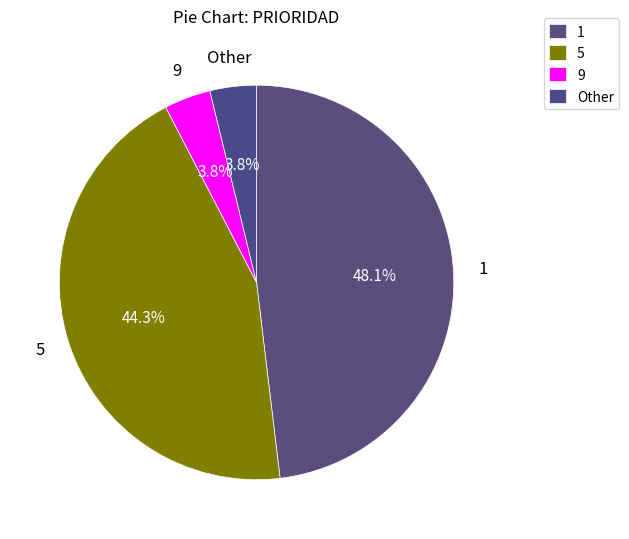

Combined, what portion of the pie is 5 and 9?

48.1%